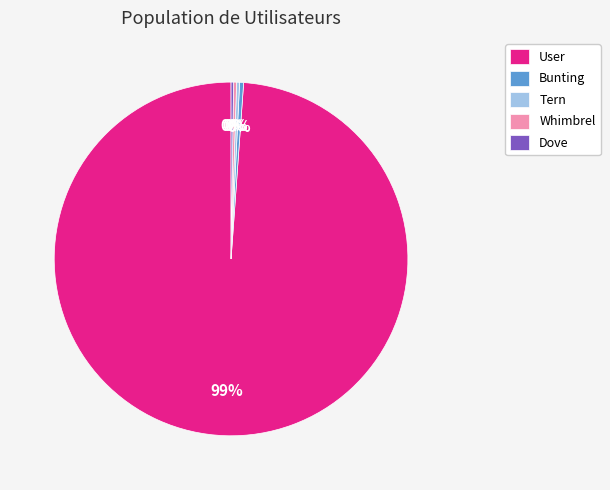

What is the largest slice in the pie chart?

User